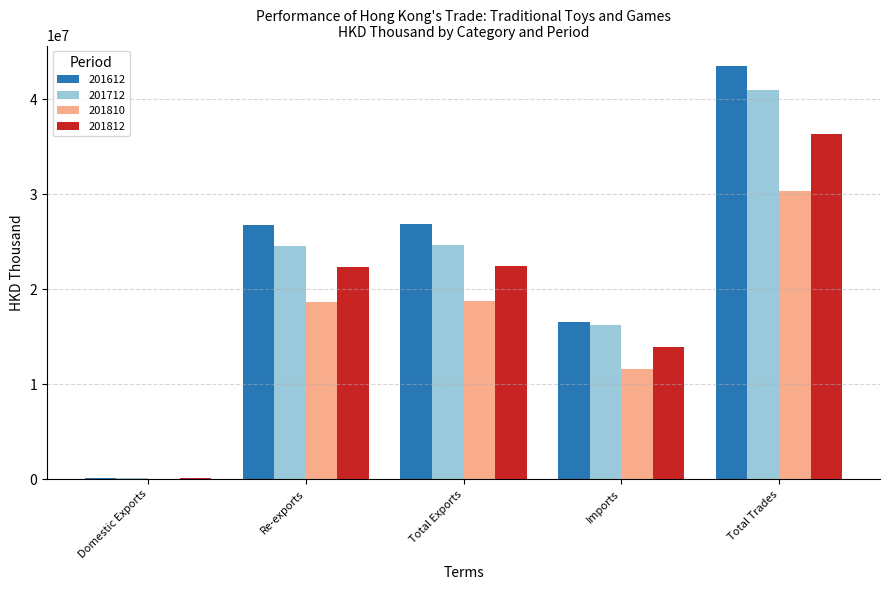

What is the maximum value for 201712?

40920825.4